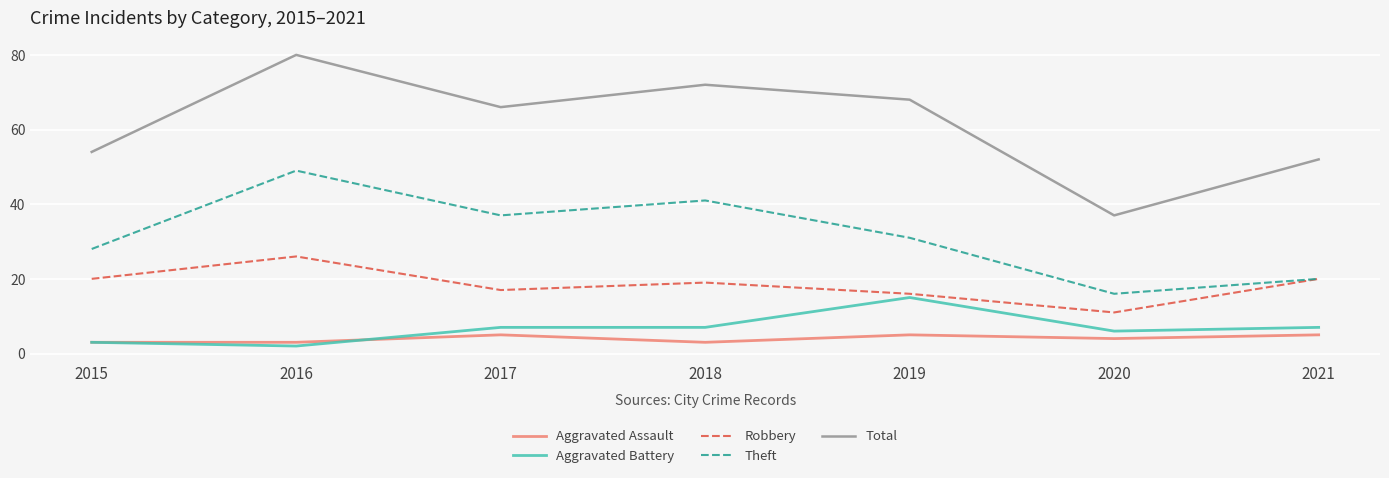

True or false: Robbery and Aggravated Battery cross at least once.

False